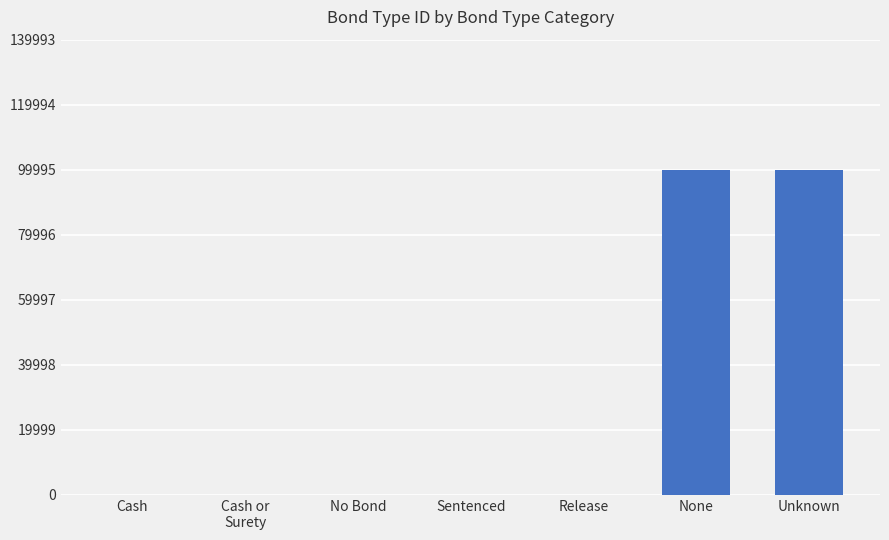

What is the maximum value shown in the chart?

99999